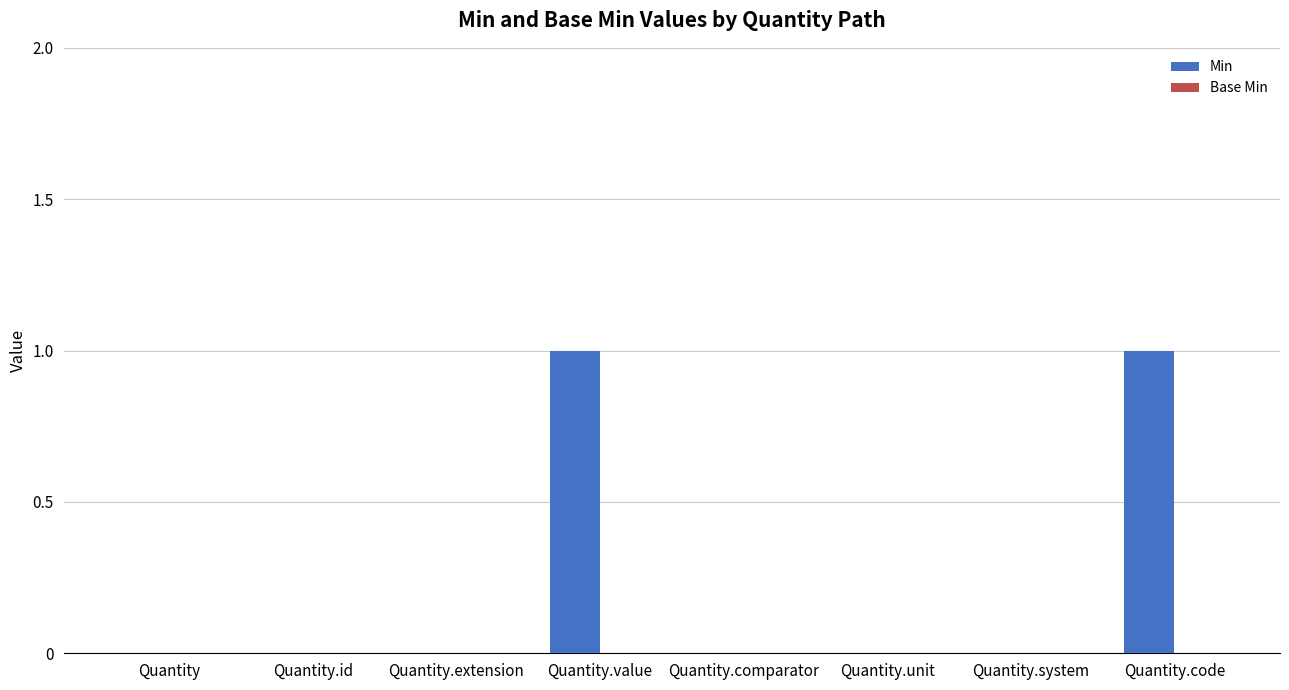

Does the chart contain stacked bars?

No